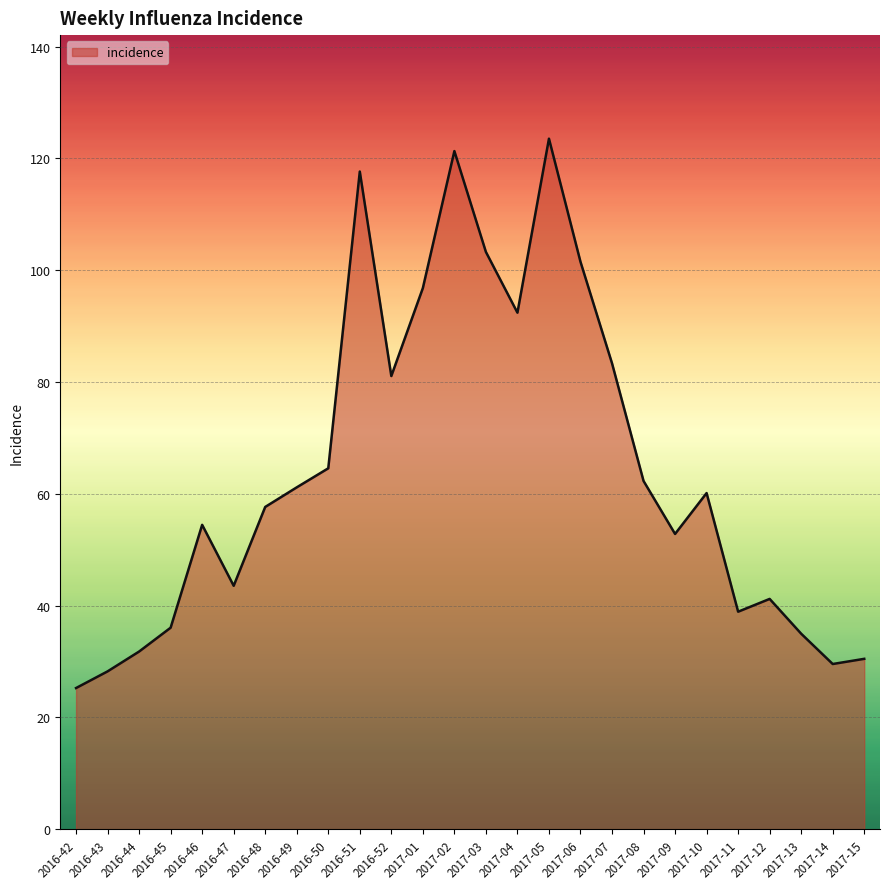

What is the minimum value shown in the chart?

25.2